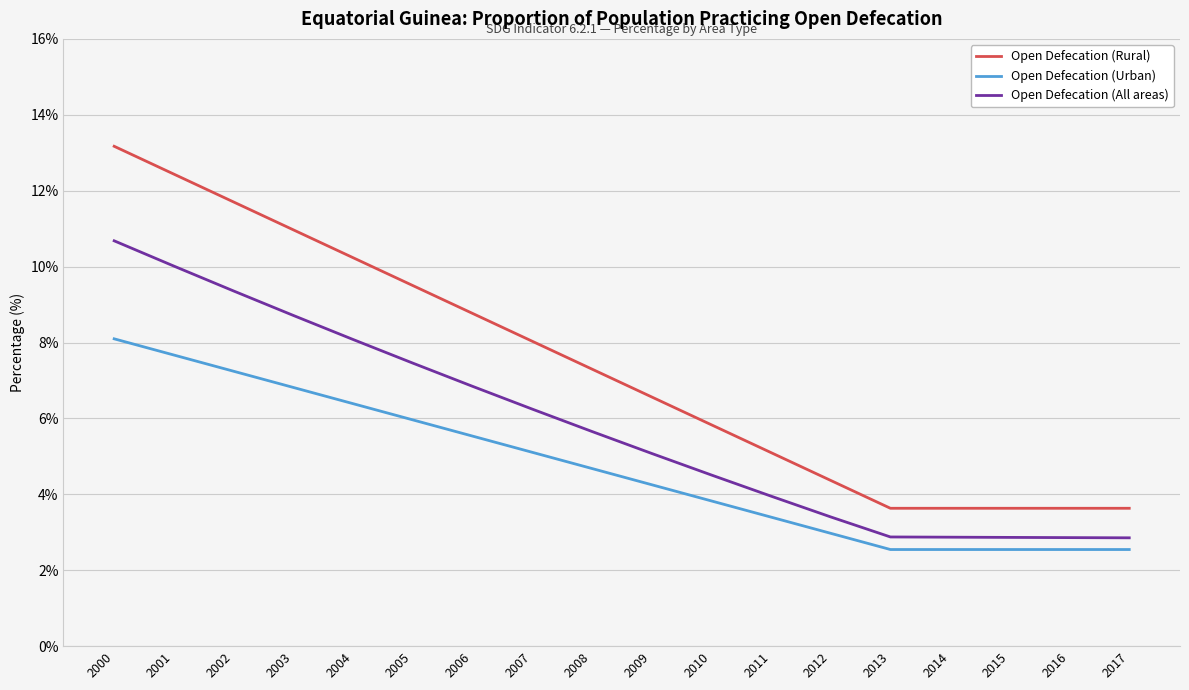

True or false: Open Defecation (Urban) and Open Defecation (All areas) intersect in this chart.

False